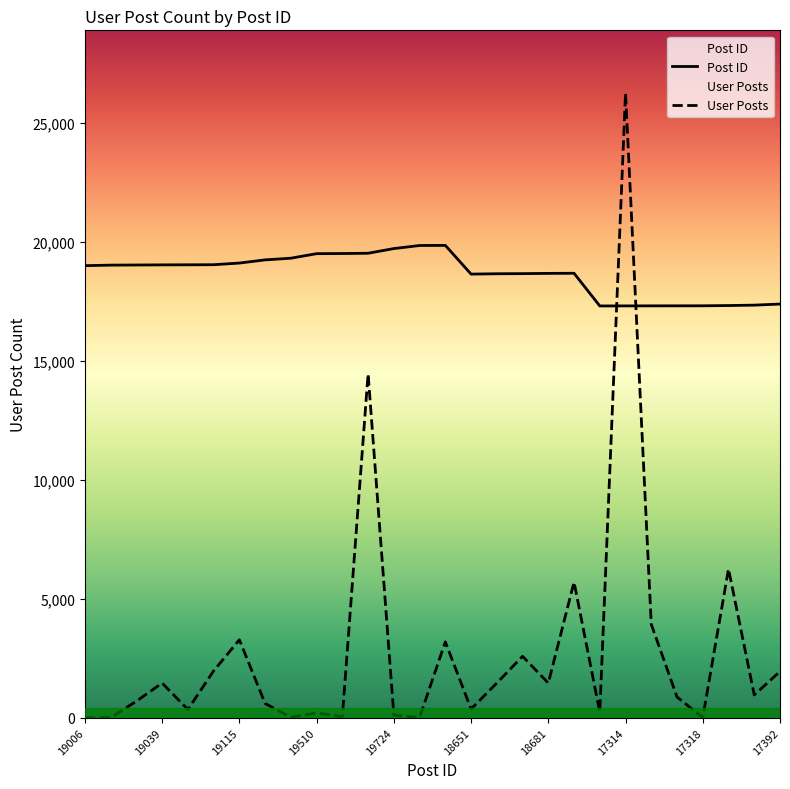

List the series in order of their peak value, highest first.

User Posts, Post ID